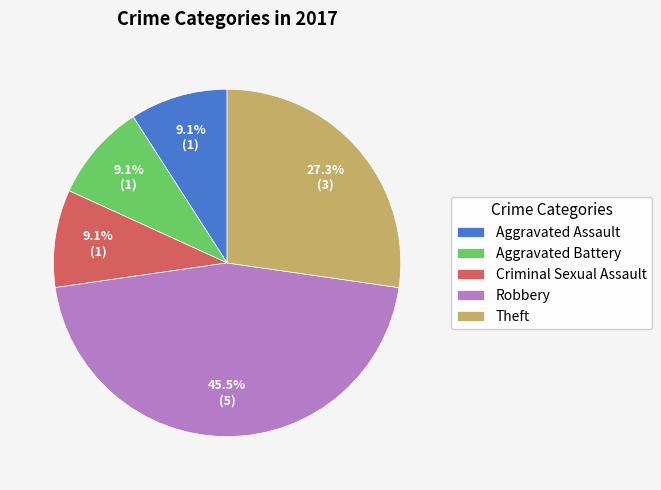

Which slice is the largest?

Robbery